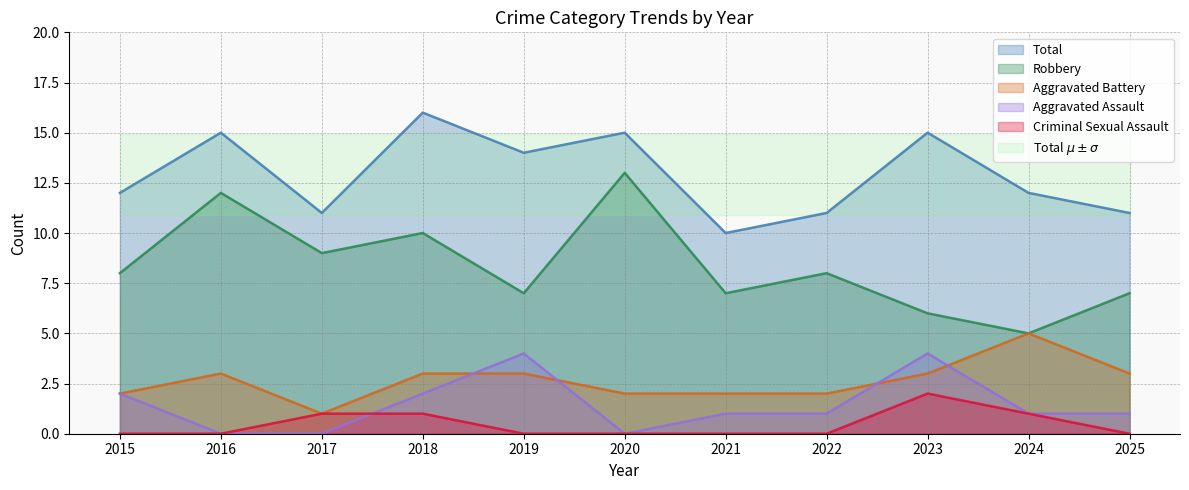

Rank the categories by Aggravated Battery value from lowest to highest.

2017, 2015, 2020, 2021, 2022, 2016, 2018, 2019, 2023, 2025, 2024